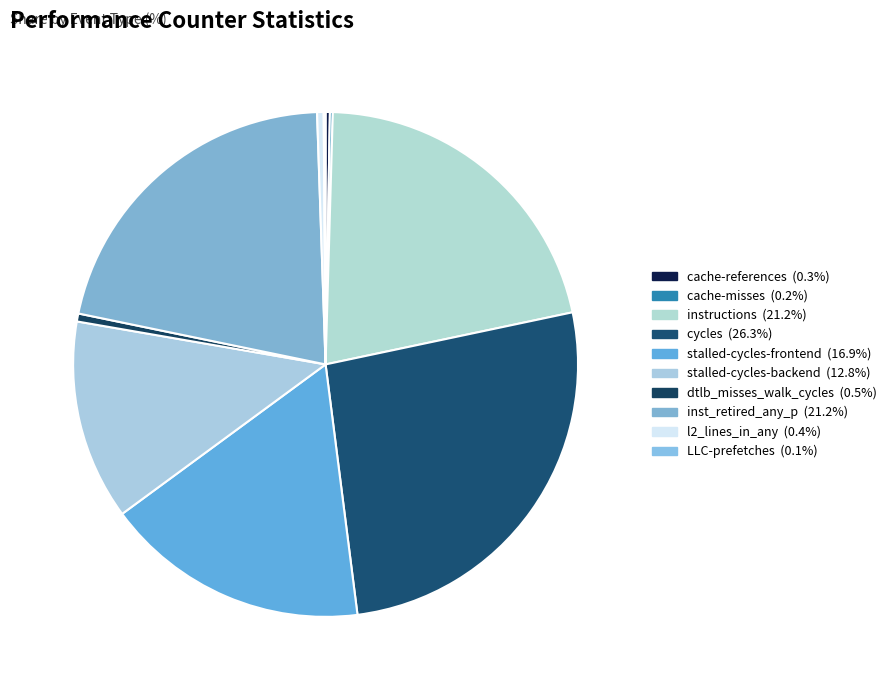

Which slice is the largest?

cycles